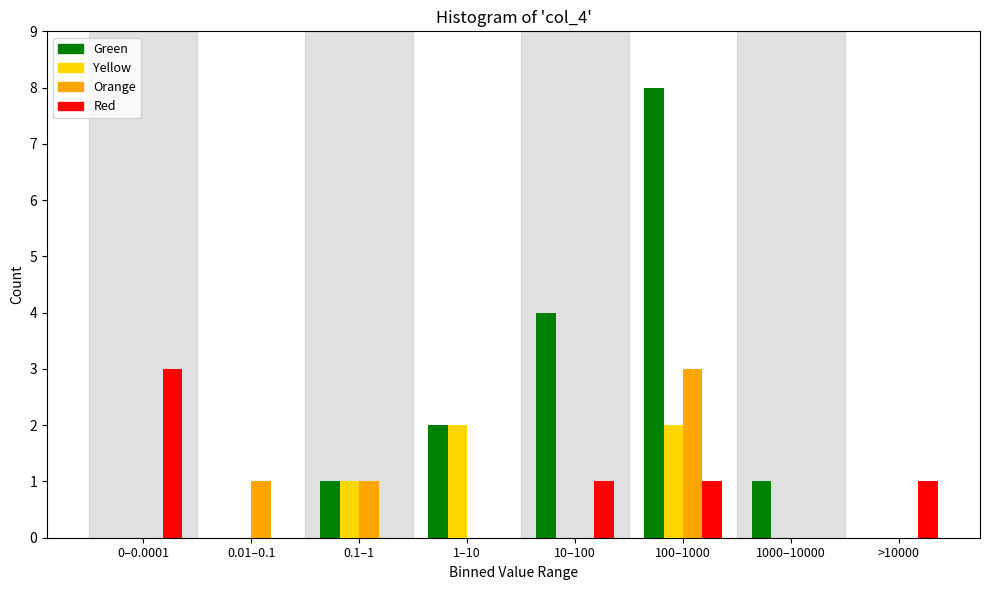

The Yellow series shows 2 at 1–10. True or false?

True